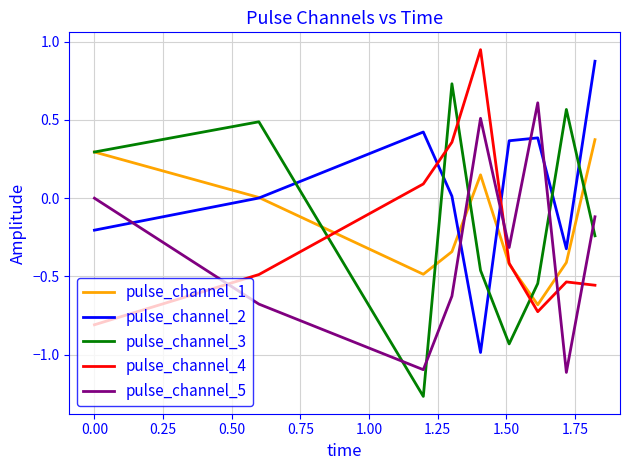

Which series has the largest total across all categories?

pulse_channel_2